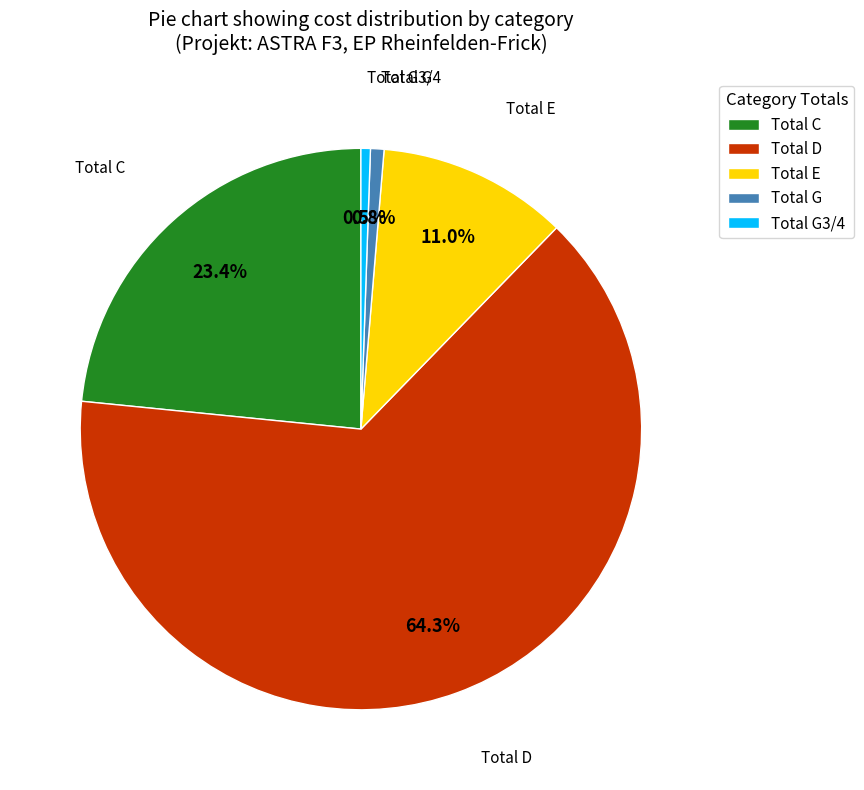

The Total D slice represents 64% of the pie. True or false?

True